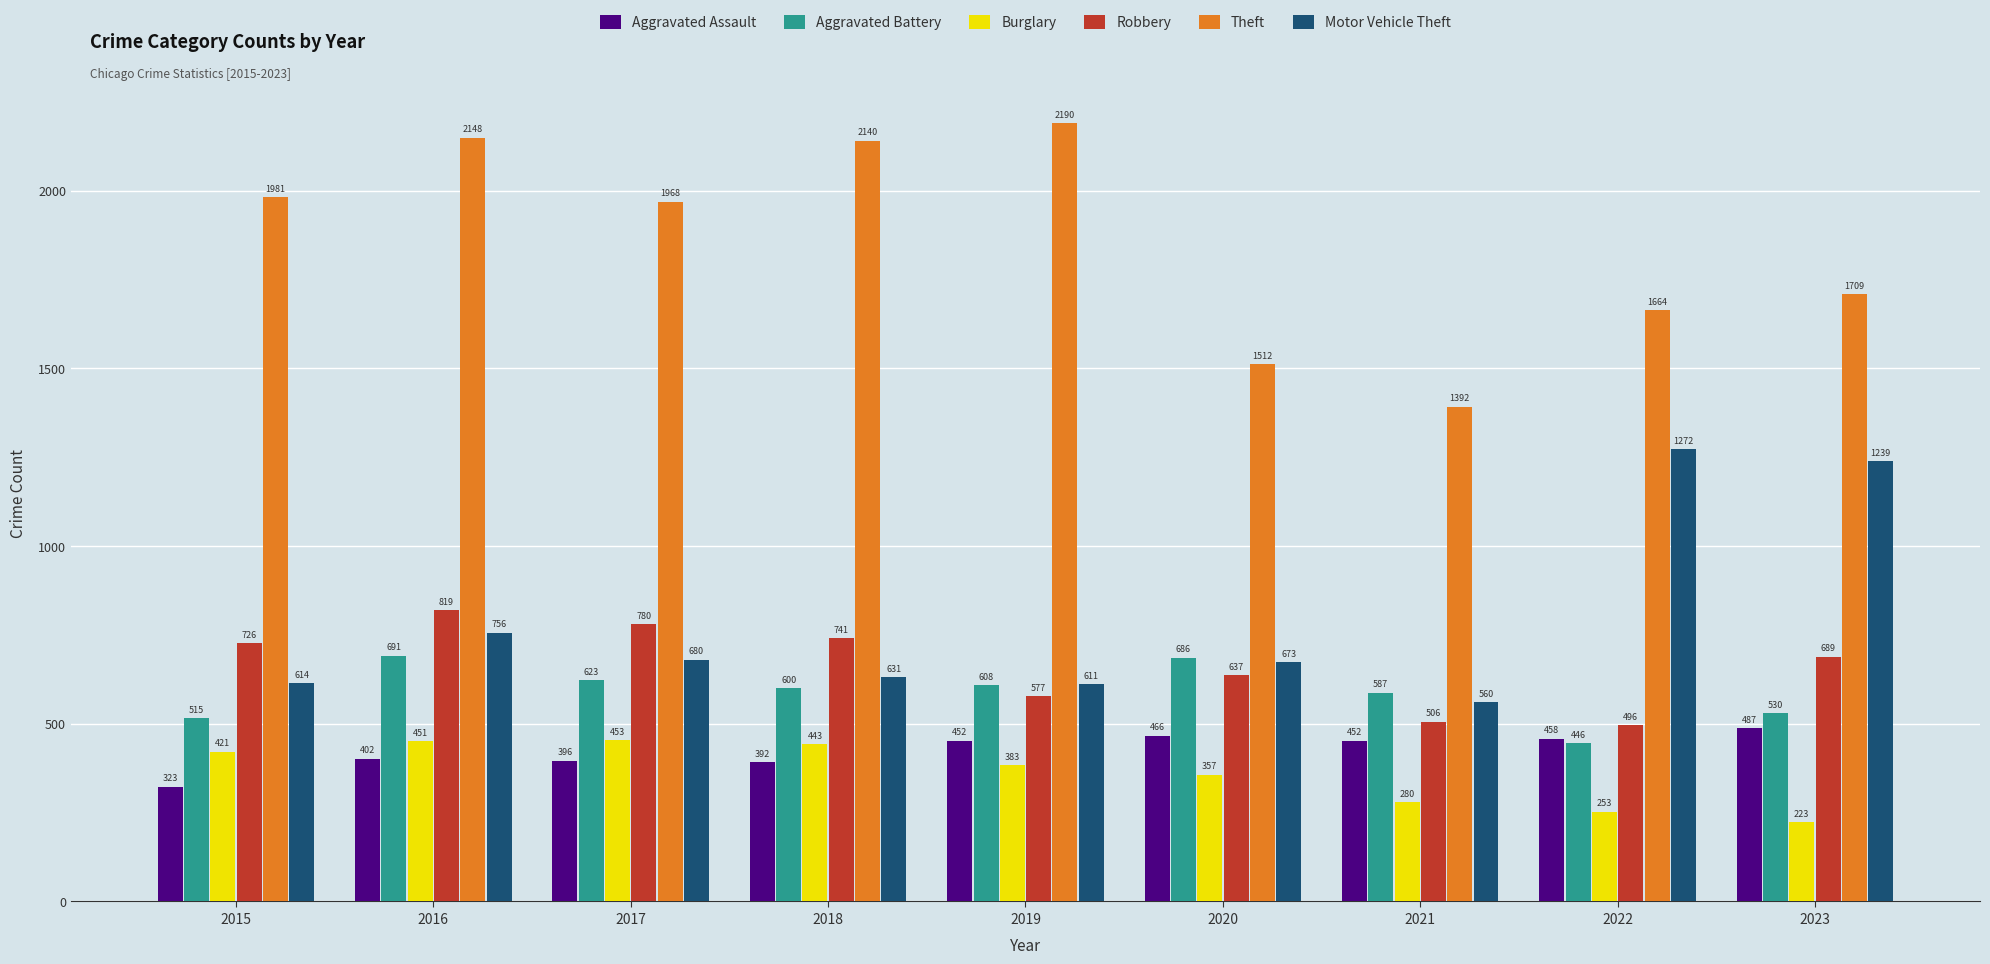

The value of Burglary at 2020 is 357. True or false?

True